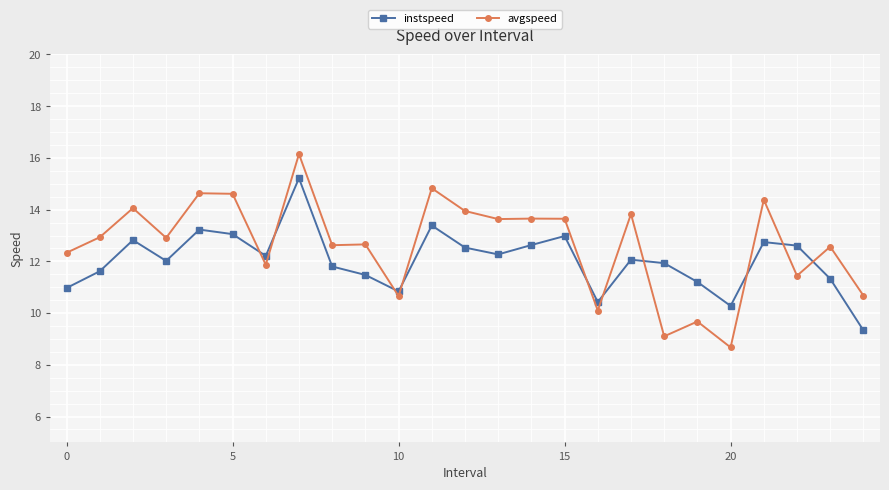

List the series in order of their peak value, highest first.

avgspeed, instspeed